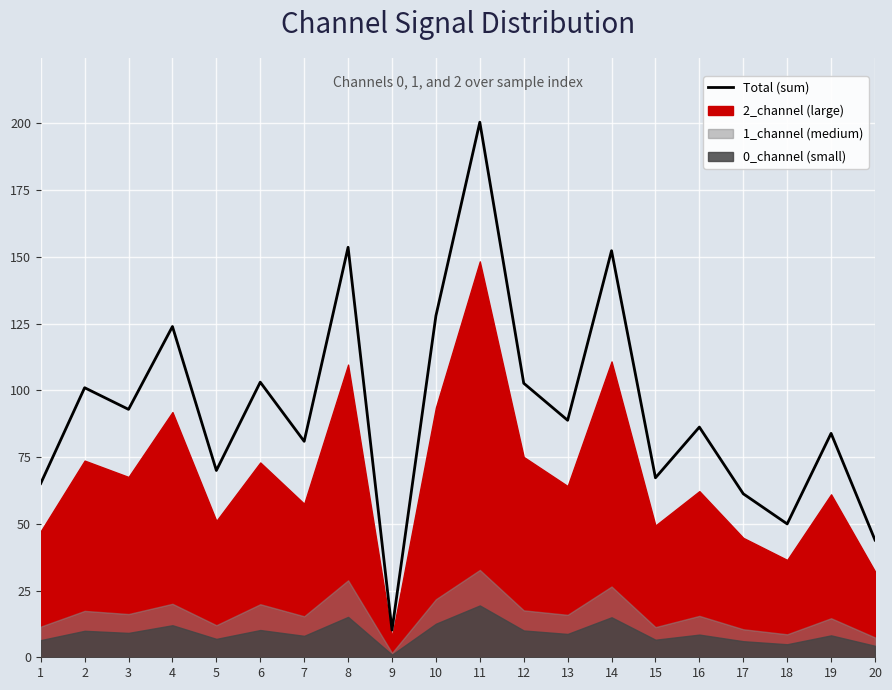

What is the change in value from 12 to 17?

-41.4